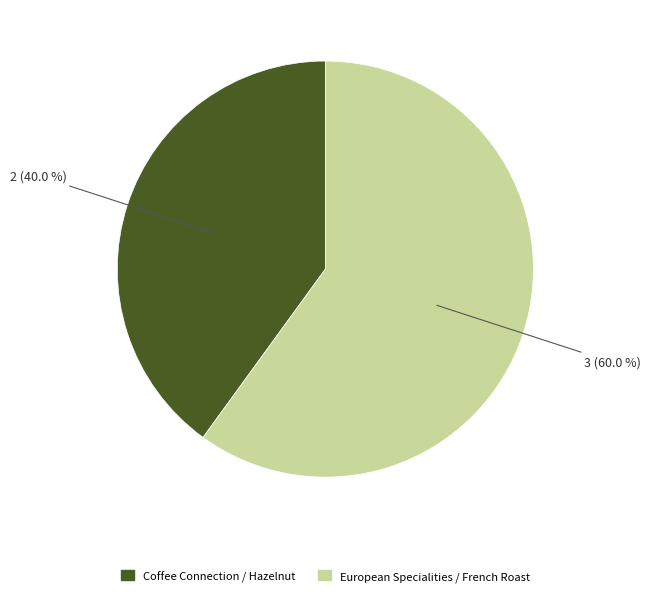

What is the ratio of the value at European Specialities / French Roast to the value at Coffee Connection / Hazelnut?

1.5